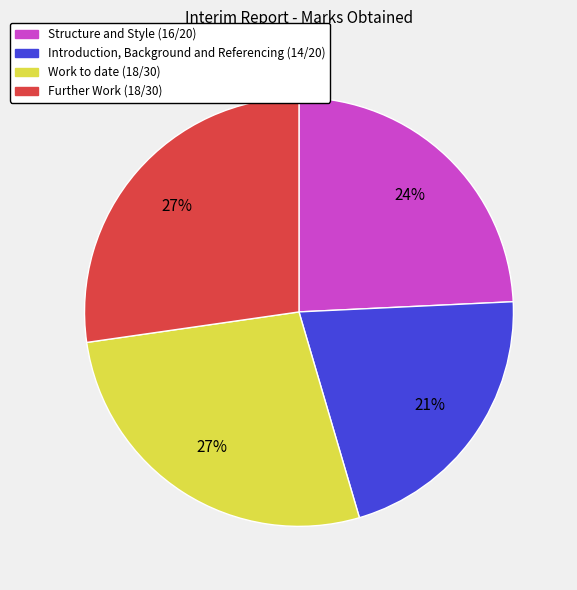

What percentage is the Introduction, Background and Referencing slice, to the nearest percent?

21%